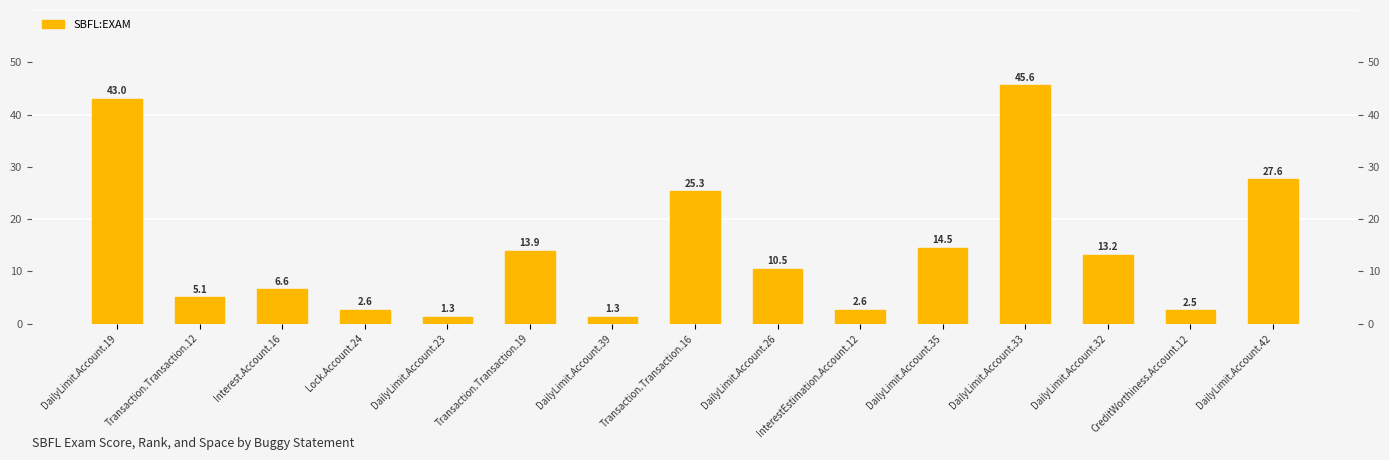

Rank the categories by value from highest to lowest.

DailyLimit.Account.33, DailyLimit.Account.19, DailyLimit.Account.42, Transaction.Transaction.16, DailyLimit.Account.35, Transaction.Transaction.19, DailyLimit.Account.32, DailyLimit.Account.26, Interest.Account.16, Transaction.Transaction.12, Lock.Account.24, InterestEstimation.Account.12, CreditWorthiness.Account.12, DailyLimit.Account.23, DailyLimit.Account.39